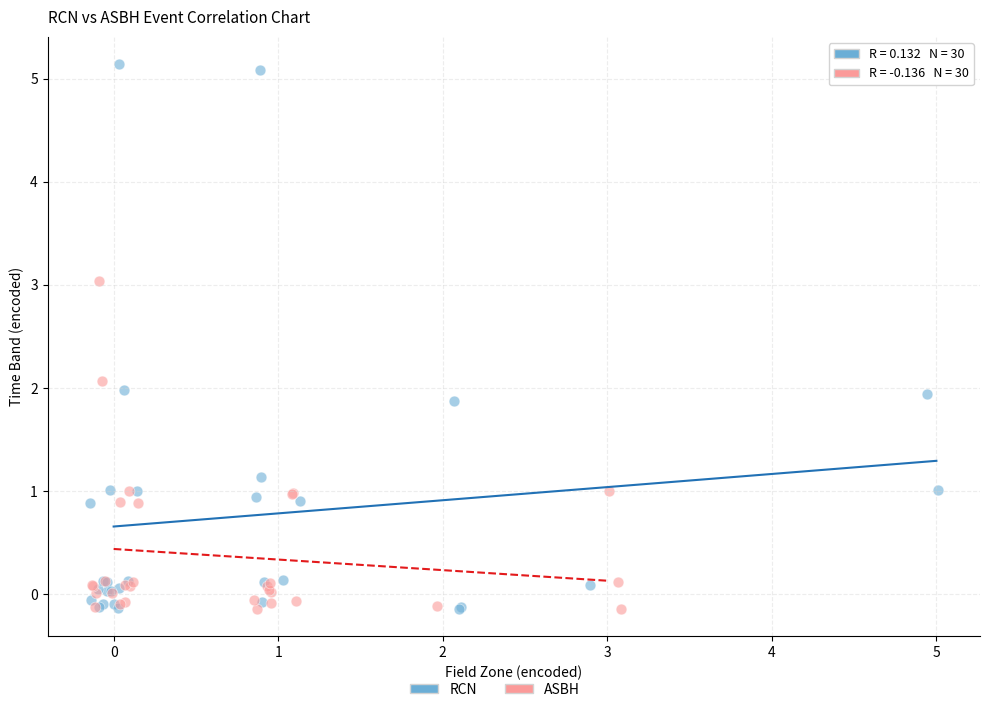

Which series has the largest Y range (max minus min)?

RCN